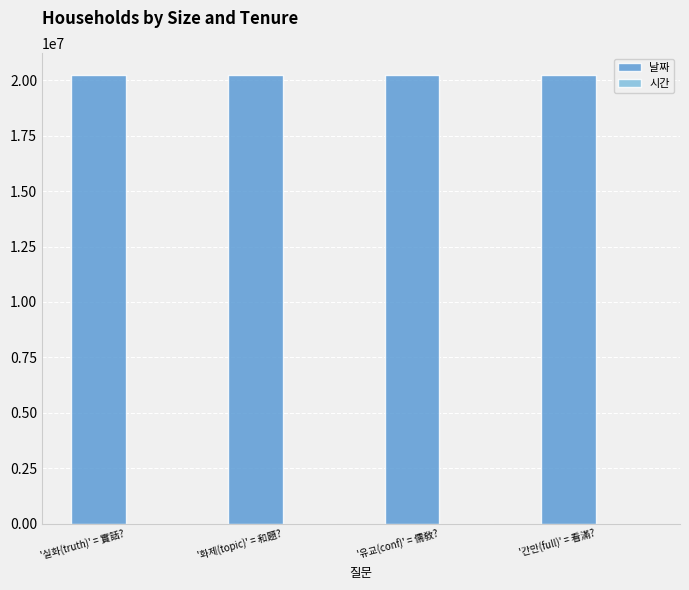

Which series has the largest total across all categories?

날짜